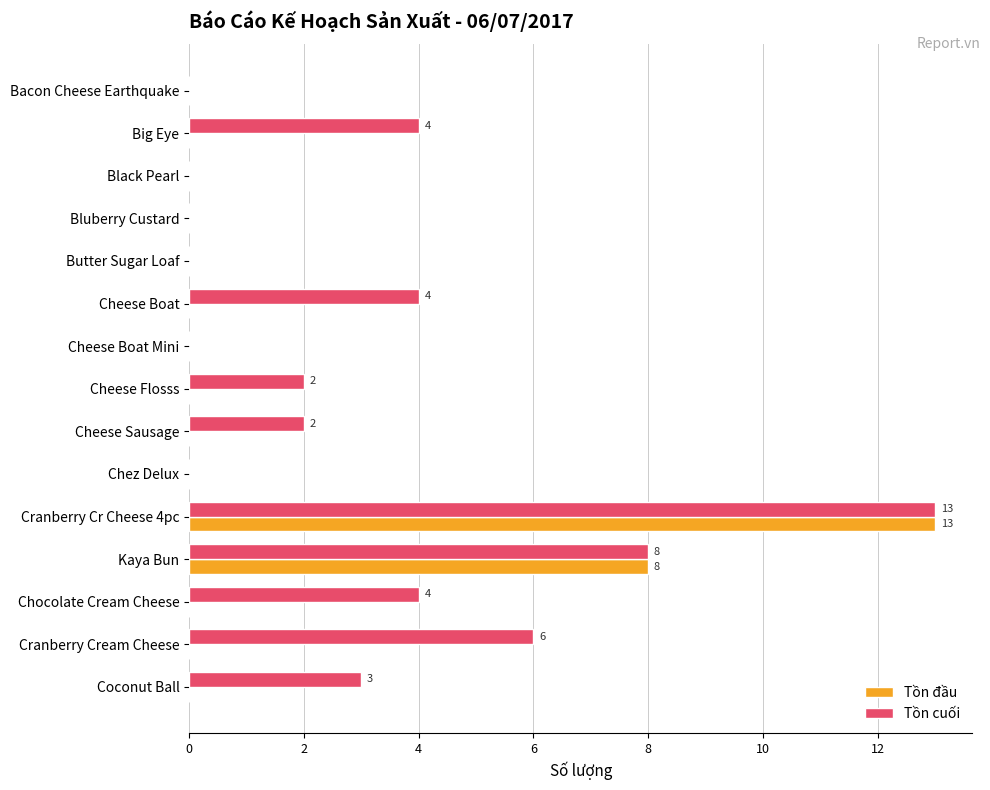

Is the value of Tồn đầu at Cheese Flosss greater than the value of Tồn cuối at Cheese Boat?

No